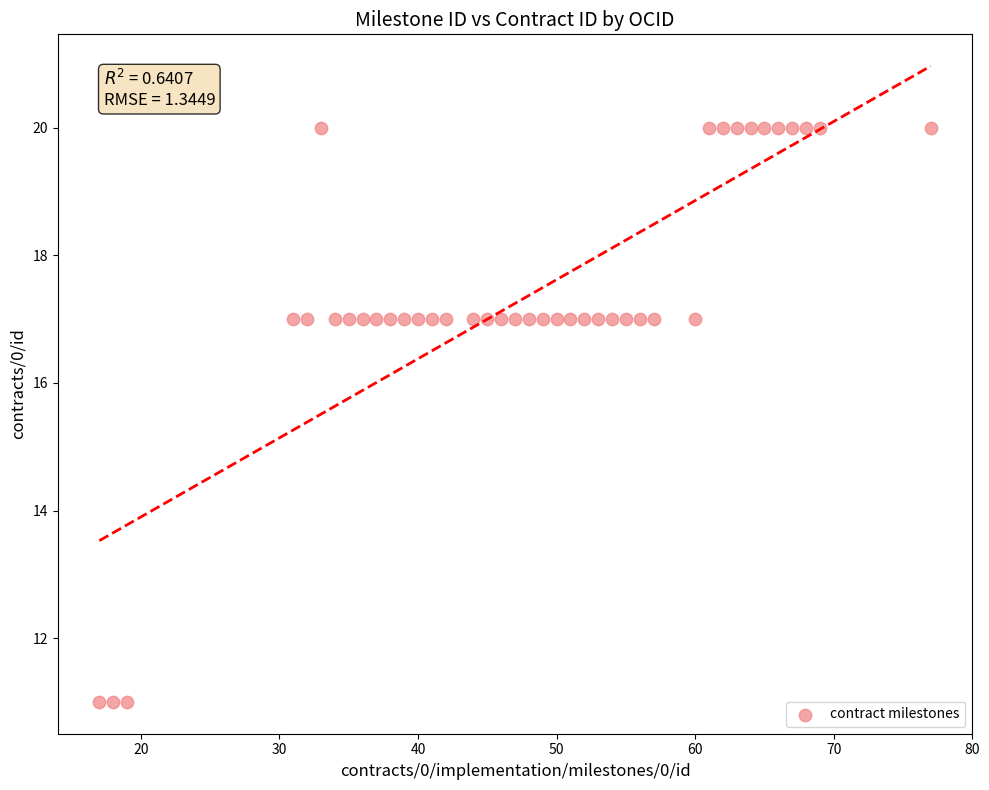

What is the range of Y values (max minus min)?

9